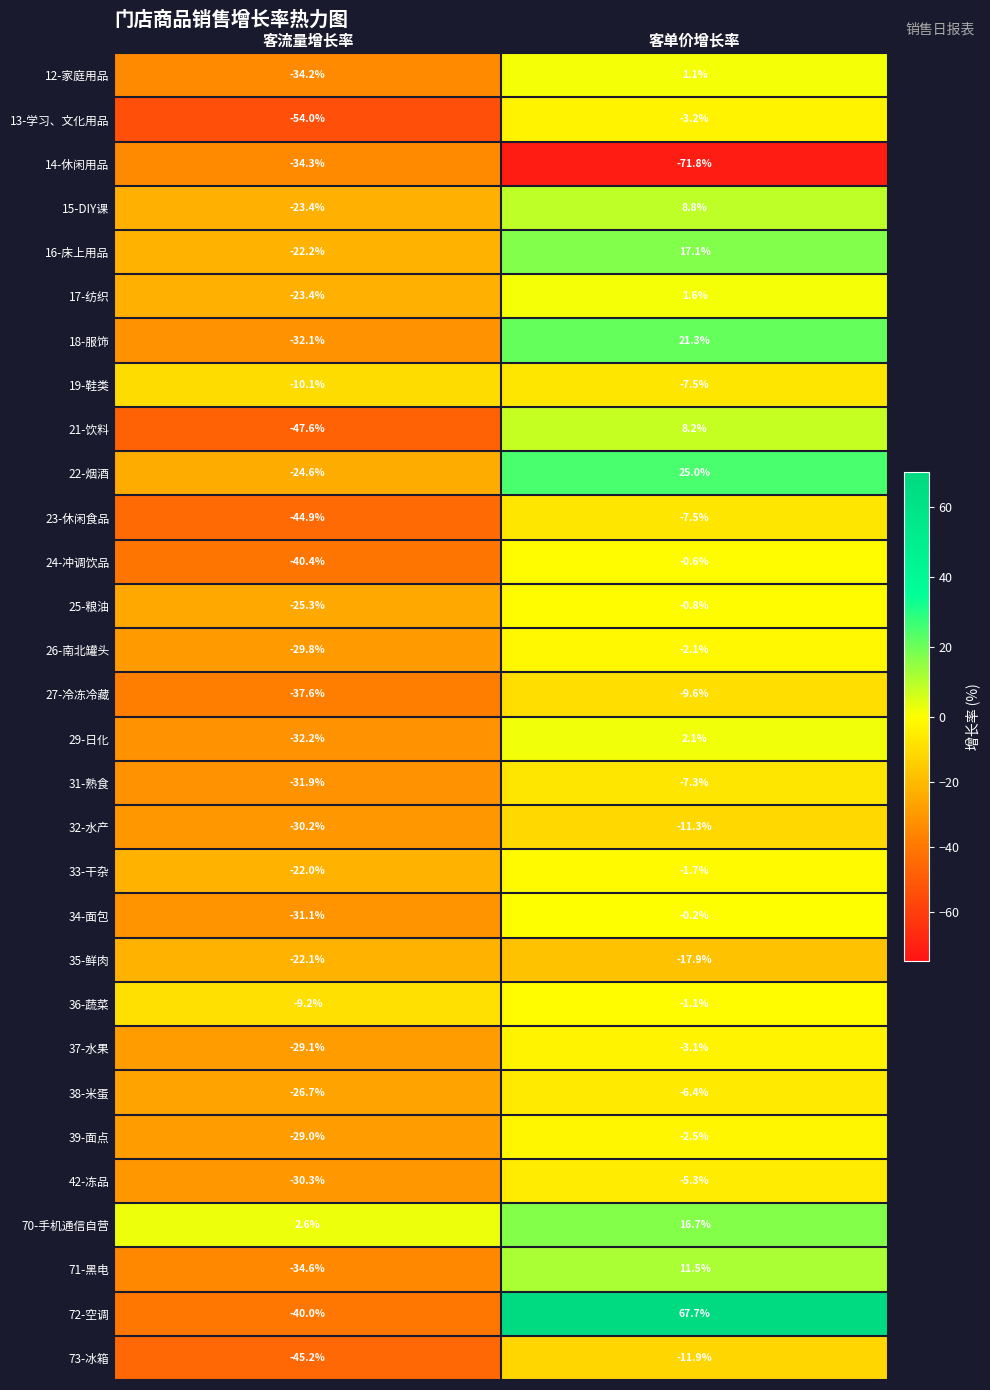

What is the sum of the 18-服饰 values at 客单价增长率 and 客流量增长率?

-10.8